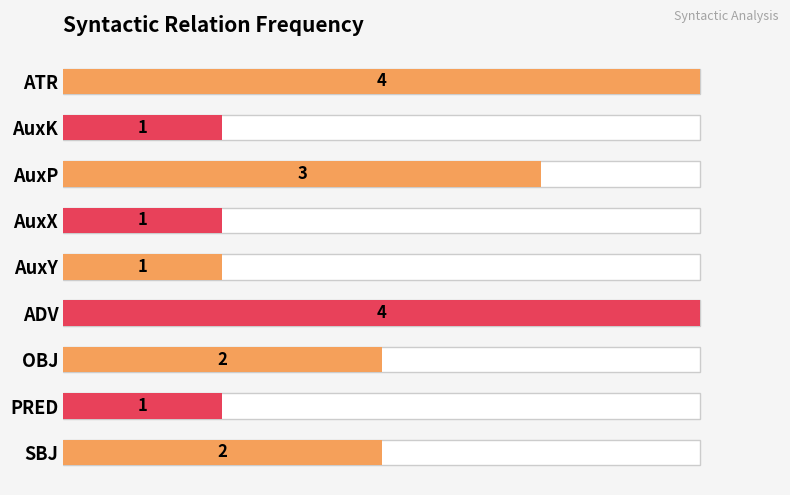

What position from the right is SBJ?

1